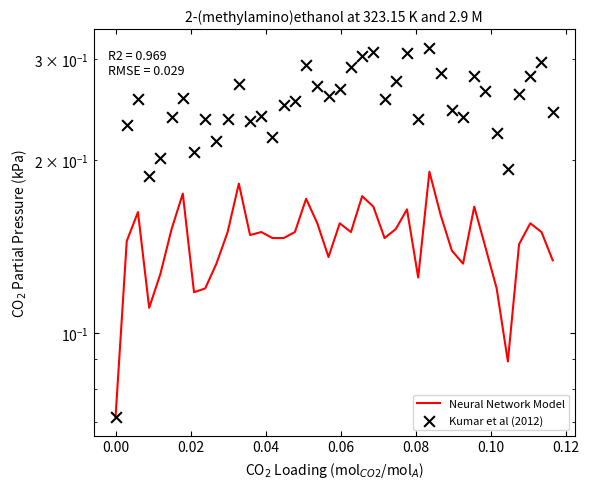

Which series has the widest spread of Y values?

Kumar et al (2012)